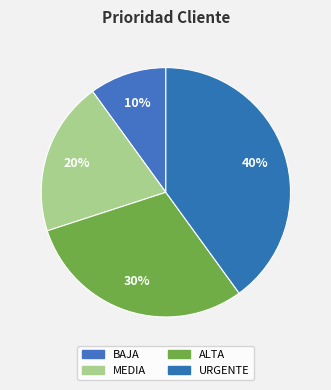

How many segments does this pie chart have?

4